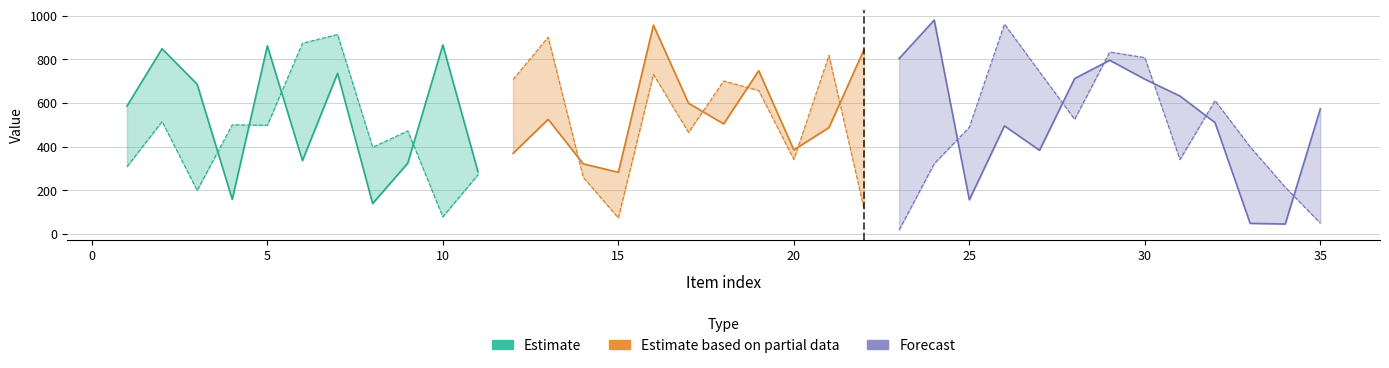

Reading right to left, what are all the values shown in this chart?

col_1: 573	45	48	510	632	709	796	712	383	495	156	980	804	845	487	385	748	504	599	957	282	321	525	369	285	866	324	139	736	336	862	158	686	849	586
col_2: 49	214	399	611	341	808	834	525	743	962	489	322	18	115	818	341	657	701	465	731	73	259	902	708	271	78	472	397	914	874	498	500	199	515	308
col_3: 1	1	1	1	1	1	1	1	1	1	1	1	1	1	1	1	1	1	1	1	1	1	1	1	1	1	1	1	1	1	1	1	1	1	1